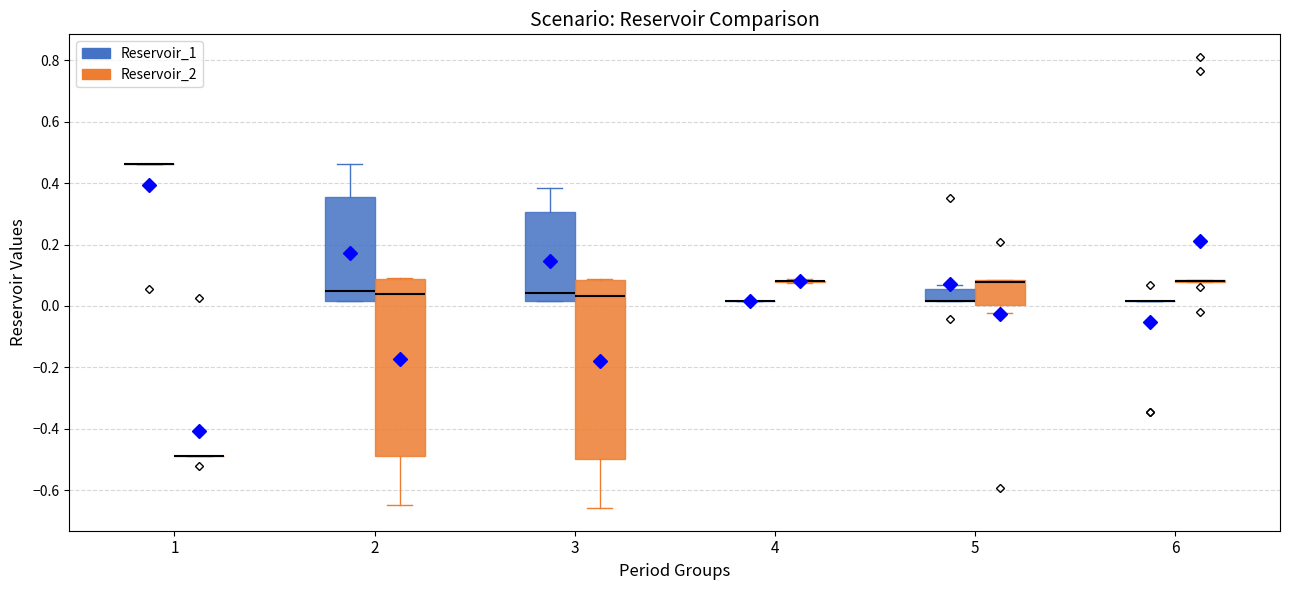

Reading left to right, read every box against the y-axis: the position of its median line, the range the box covers, and the ends of its whiskers. The values are not printed on the chart, so give them approximately, as read against the axis.

1 (Reservoir_1): box collapsed to a line at 0.46, whiskers 0.46 to 0.46
1 (Reservoir_2): box collapsed to a line at -0.48, whiskers -0.48 to -0.48
2 (Reservoir_1): median 0.04, box 0.02 to 0.36, whiskers 0.02 to 0.46
2 (Reservoir_2): median 0.04, box -0.48 to 0.08, whiskers -0.64 to 0.10
3 (Reservoir_1): median 0.04, box 0.02 to 0.30, whiskers 0.02 to 0.38
3 (Reservoir_2): median 0.04, box -0.50 to 0.08, whiskers -0.66 to 0.08
4 (Reservoir_1): box collapsed to a line at 0.02, whiskers 0.02 to 0.02
4 (Reservoir_2): box collapsed to a line at 0.08, whiskers 0.08 to 0.08
5 (Reservoir_1): median 0.02 (drawn on the box's lower edge), box 0.02 to 0.06, whiskers 0.02 to 0.06 (just above the box's upper edge)
5 (Reservoir_2): median 0.08 (drawn on the box's upper edge), box 0.00 to 0.08, whiskers -0.02 to 0.08
6 (Reservoir_1): box collapsed to a line at 0.02, whiskers 0.02 to 0.02
6 (Reservoir_2): box collapsed to a line at 0.08, whiskers 0.08 to 0.08